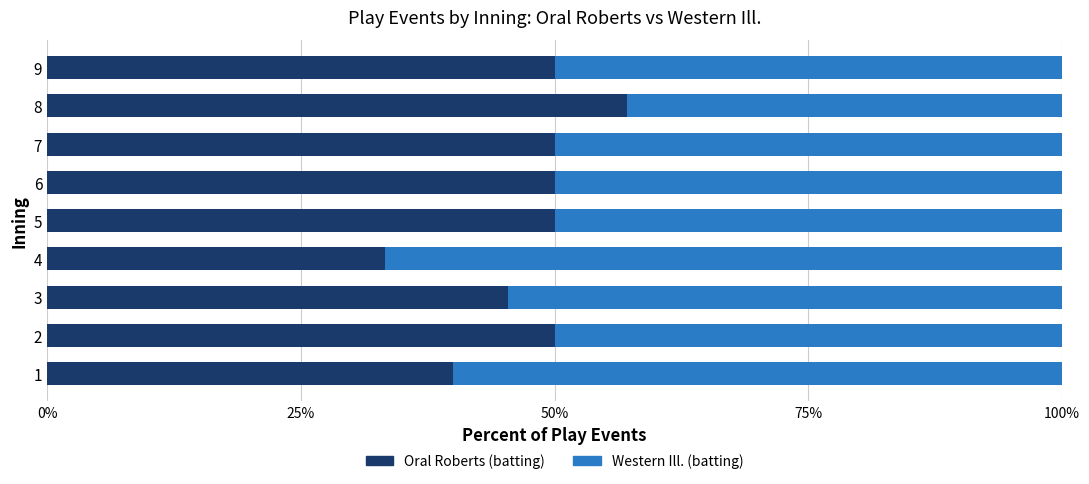

What is the difference between the maximum and minimum values in the Oral Roberts (batting) series?

23.8